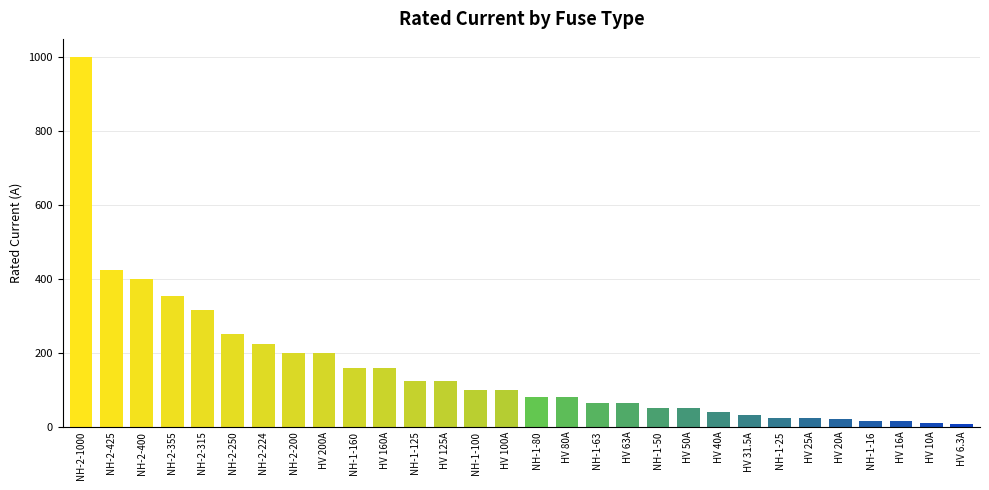

What is the greatest value displayed?

1000.0